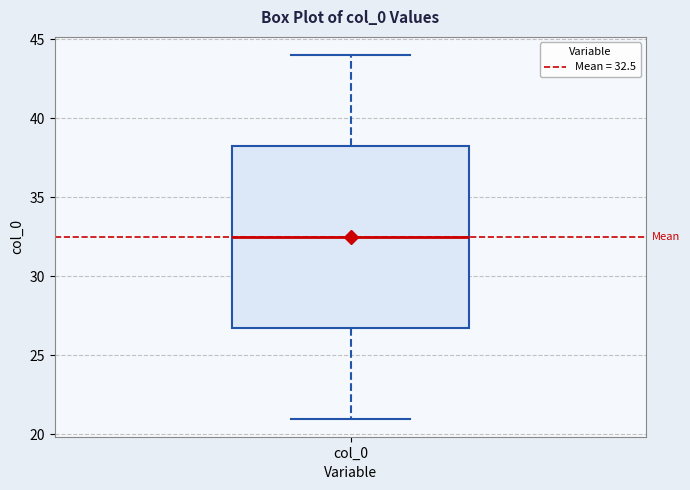

Transcribe this box plot: give where the median line is, the range the box spans, and where the two whiskers end, as read against the y-axis. The values are not printed on the chart, so give them approximately, as read against the axis.

median 32.5, box 27.0 to 38.5, whiskers 21.0 to 44.0